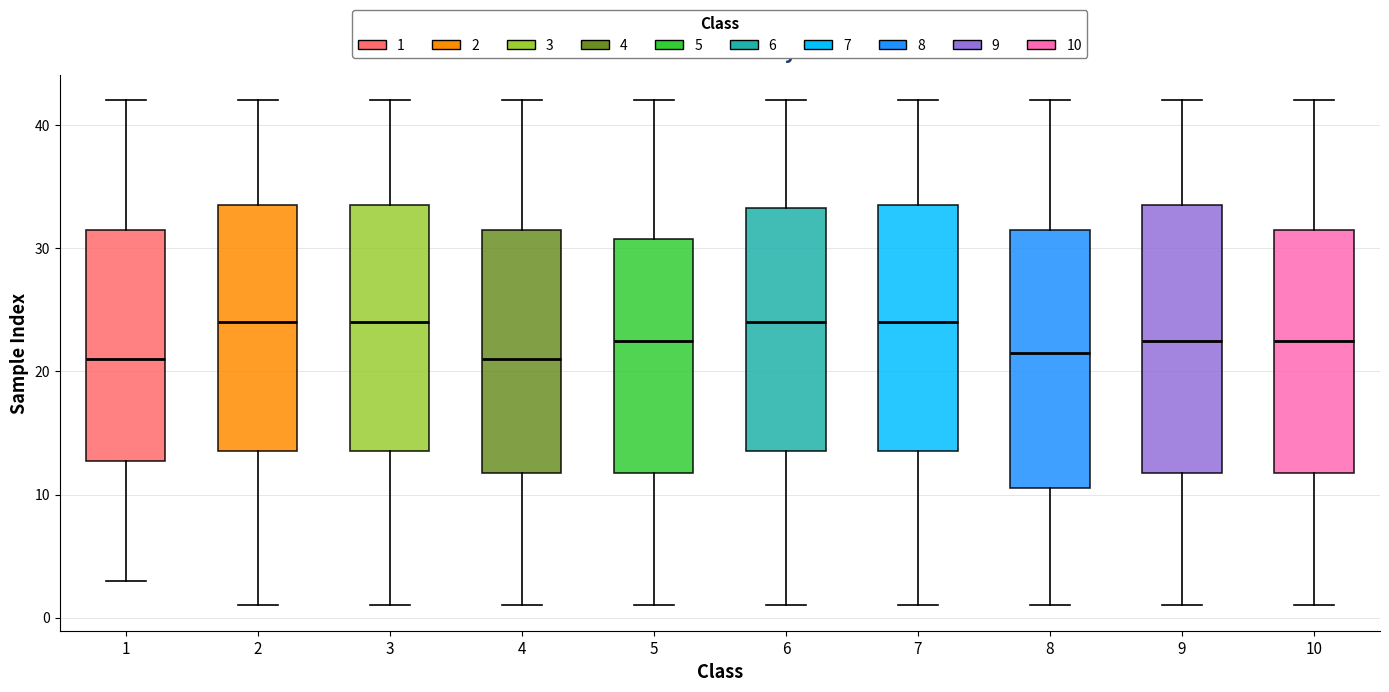

Where does the upper whisker of the box at x = 4 end on the y-axis? The values are not printed on the chart, so give them approximately, as read against the axis.

42